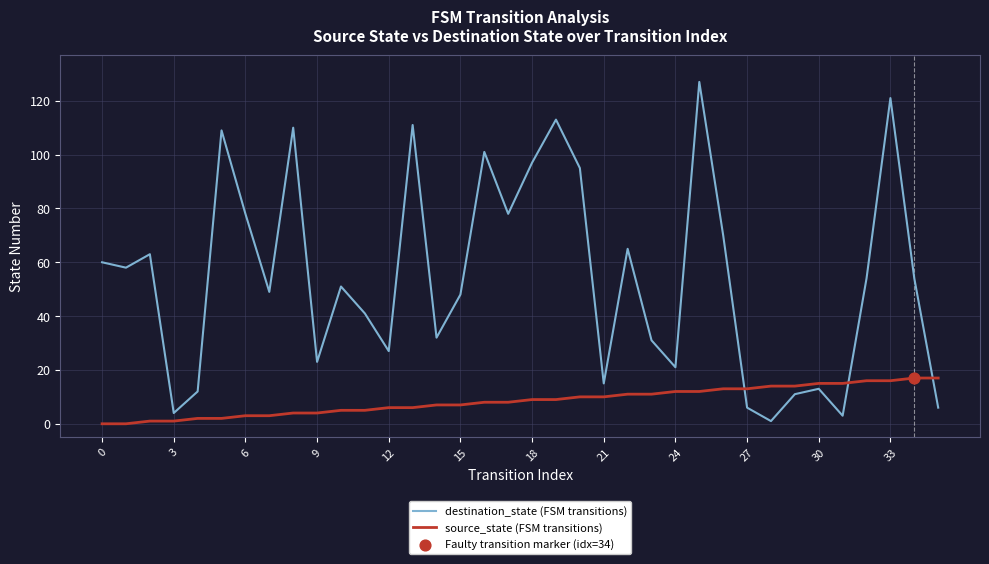

Which series has the largest total across all categories?

destination_state (FSM transitions)